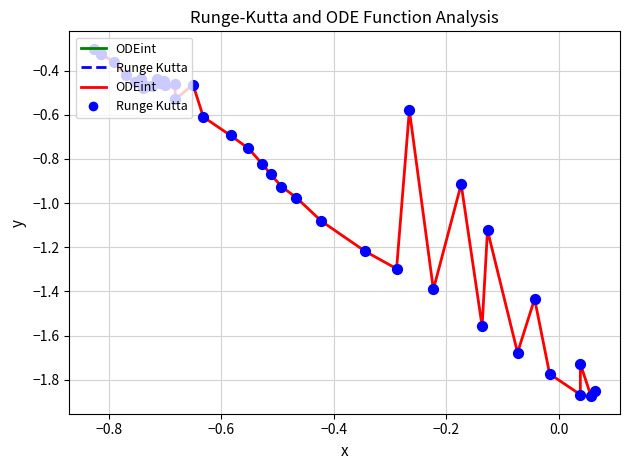

What is the difference between the maximum and minimum values?

1.6